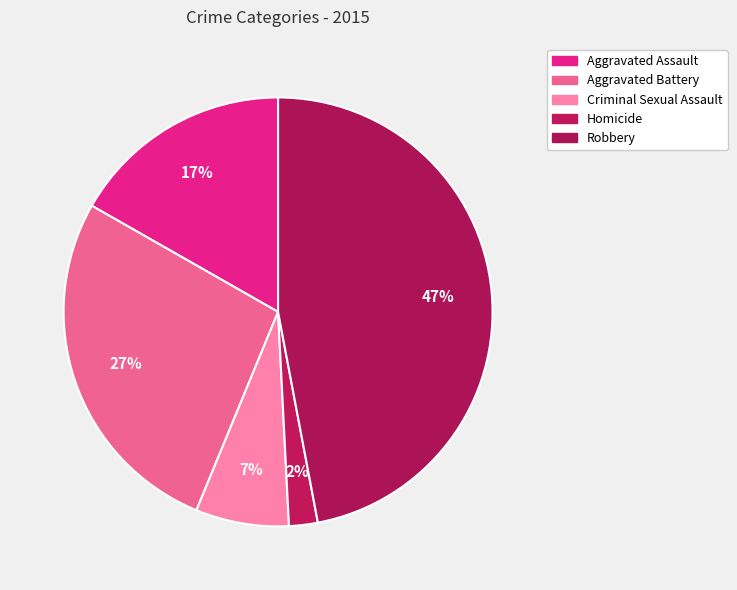

The Criminal Sexual Assault slice represents 7% of the pie. True or false?

True